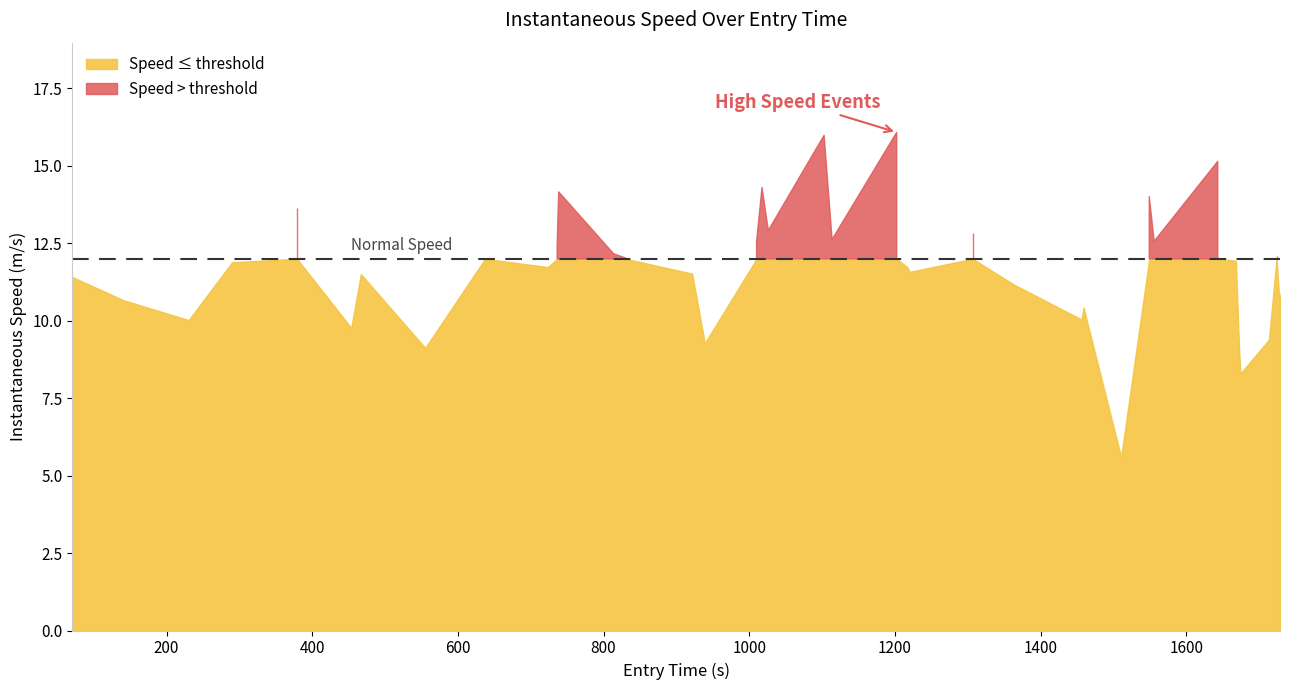

At which category does the data reach its first local peak?

4